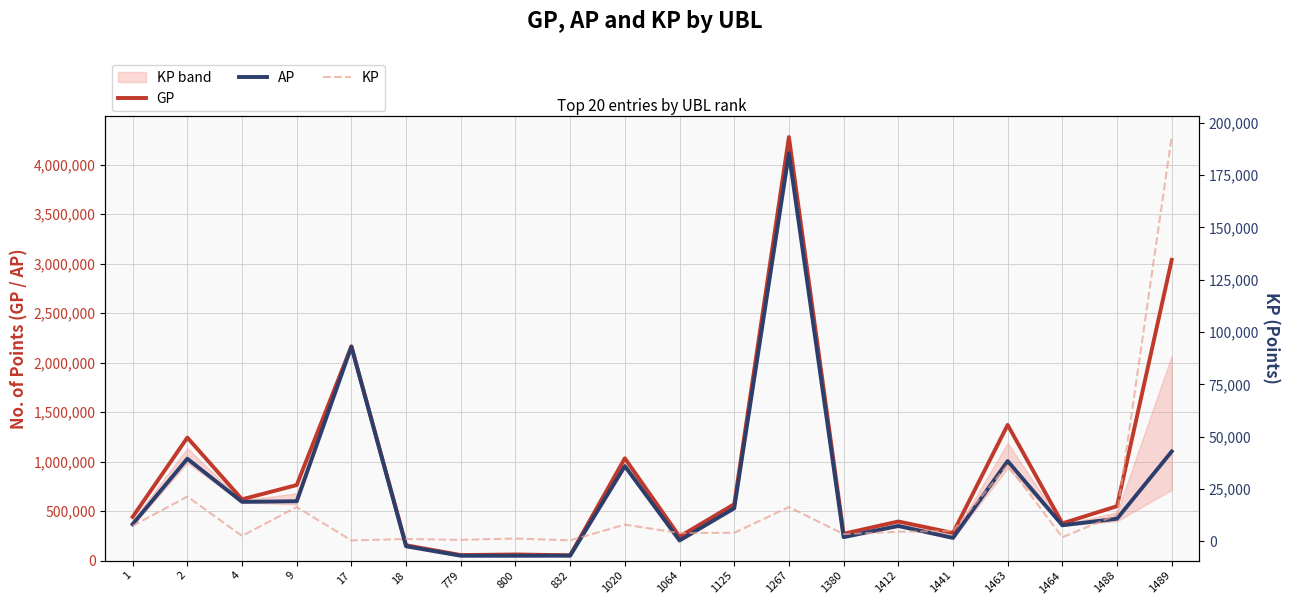

What is the approximate value of AP at 1441?

229629